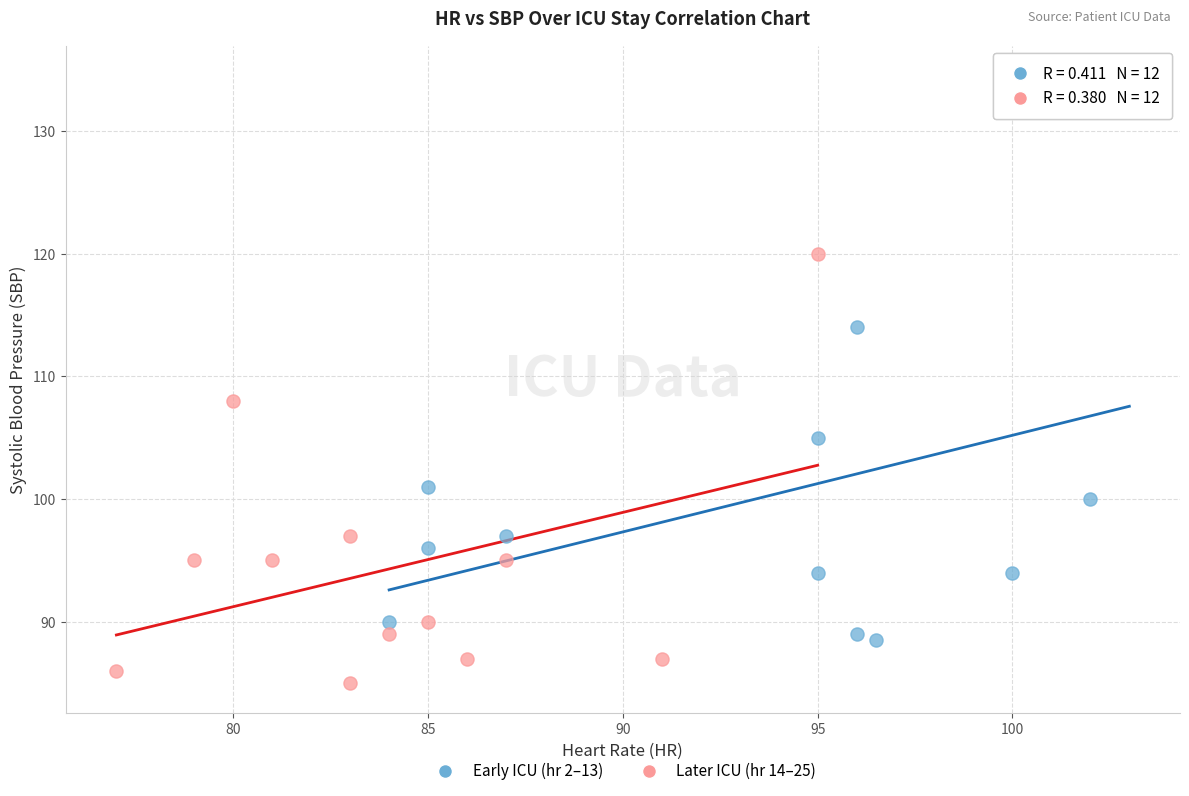

Which series contains the lowest Y value?

Later ICU (hr 14–25)